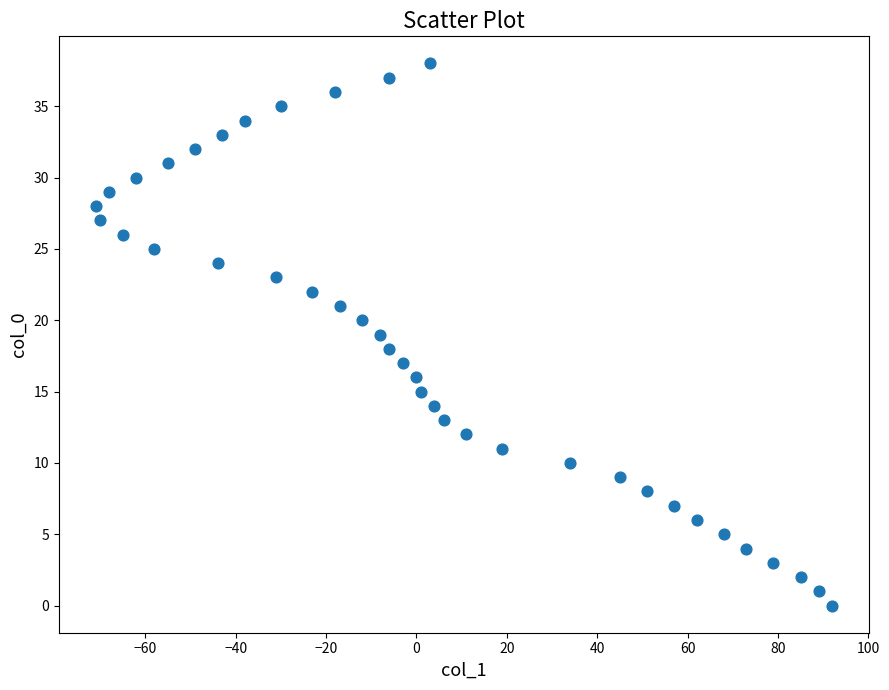

What is the range of Y values (max minus min)?

38